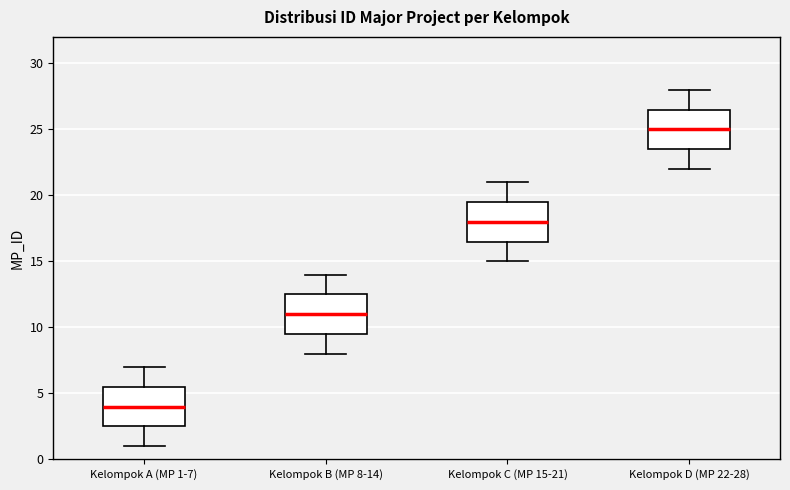

Reading left to right, read every box against the y-axis: the position of its median line, the range the box covers, and the ends of its whiskers. The values are not printed on the chart, so give them approximately, as read against the axis.

Kelompok A (MP 1-7): median 4.0, box 2.5 to 5.5, whiskers 1.0 to 7.0
Kelompok B (MP 8-14): median 11.0, box 9.5 to 12.5, whiskers 8.0 to 14.0
Kelompok C (MP 15-21): median 18.0, box 16.5 to 19.5, whiskers 15.0 to 21.0
Kelompok D (MP 22-28): median 25.0, box 23.5 to 26.5, whiskers 22.0 to 28.0